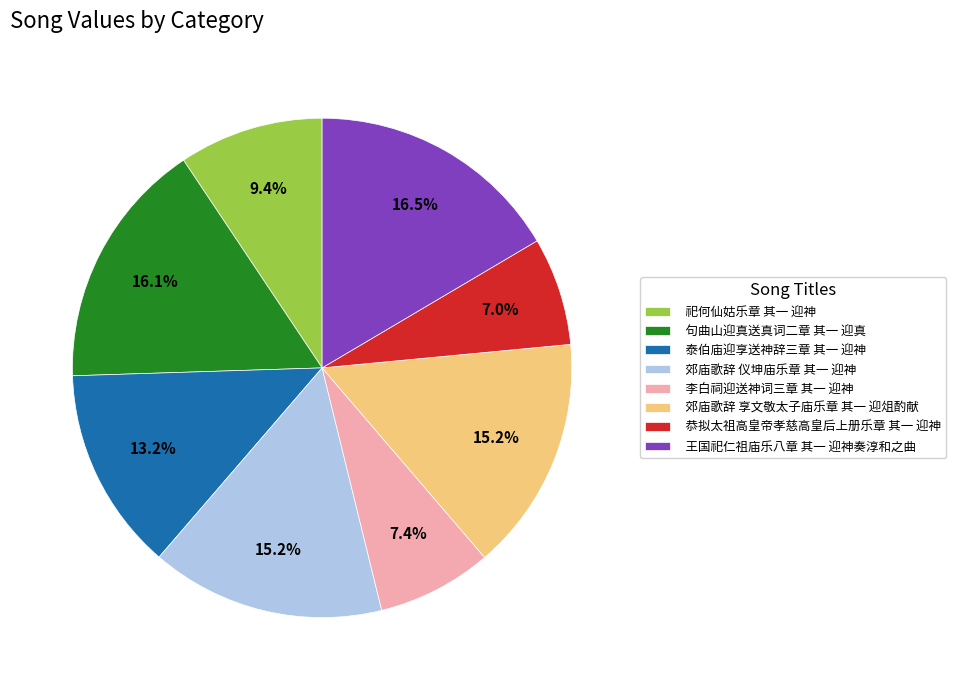

To the nearest percent, what portion does 祀何仙姑乐章 其一 迎神 represent?

9%